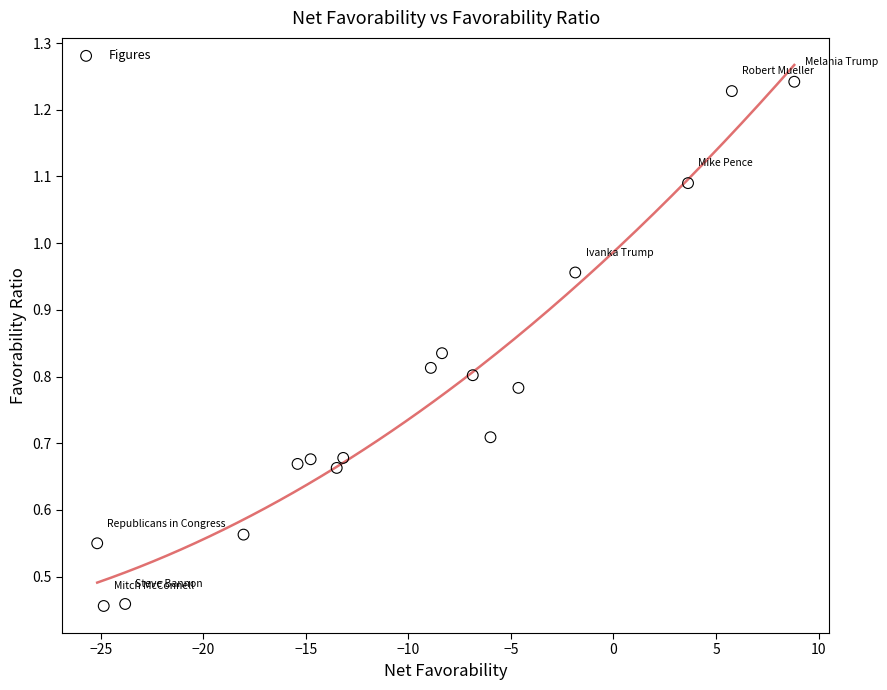

What is the range of X values (max minus min)?

34.0